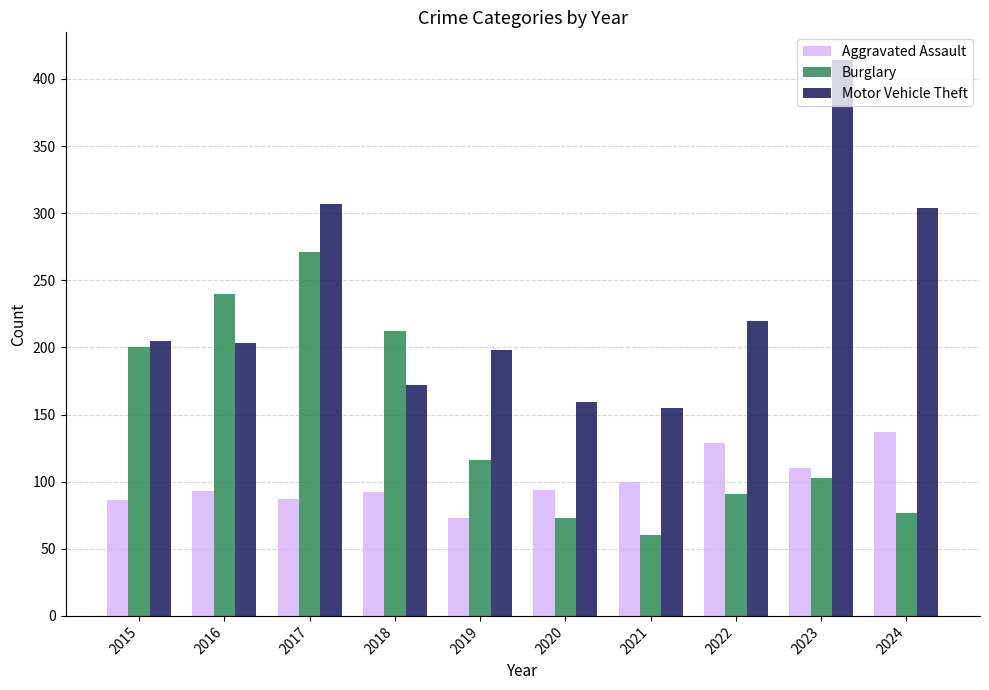

At how many categories does at least one series exceed 90?

10